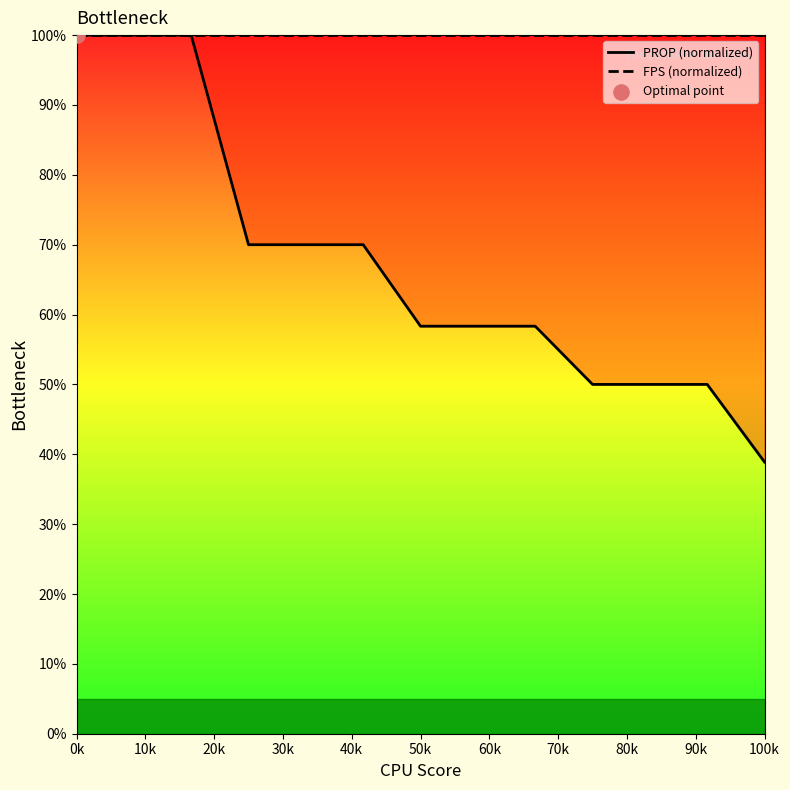

At how many categories does at least one series exceed 56?

13